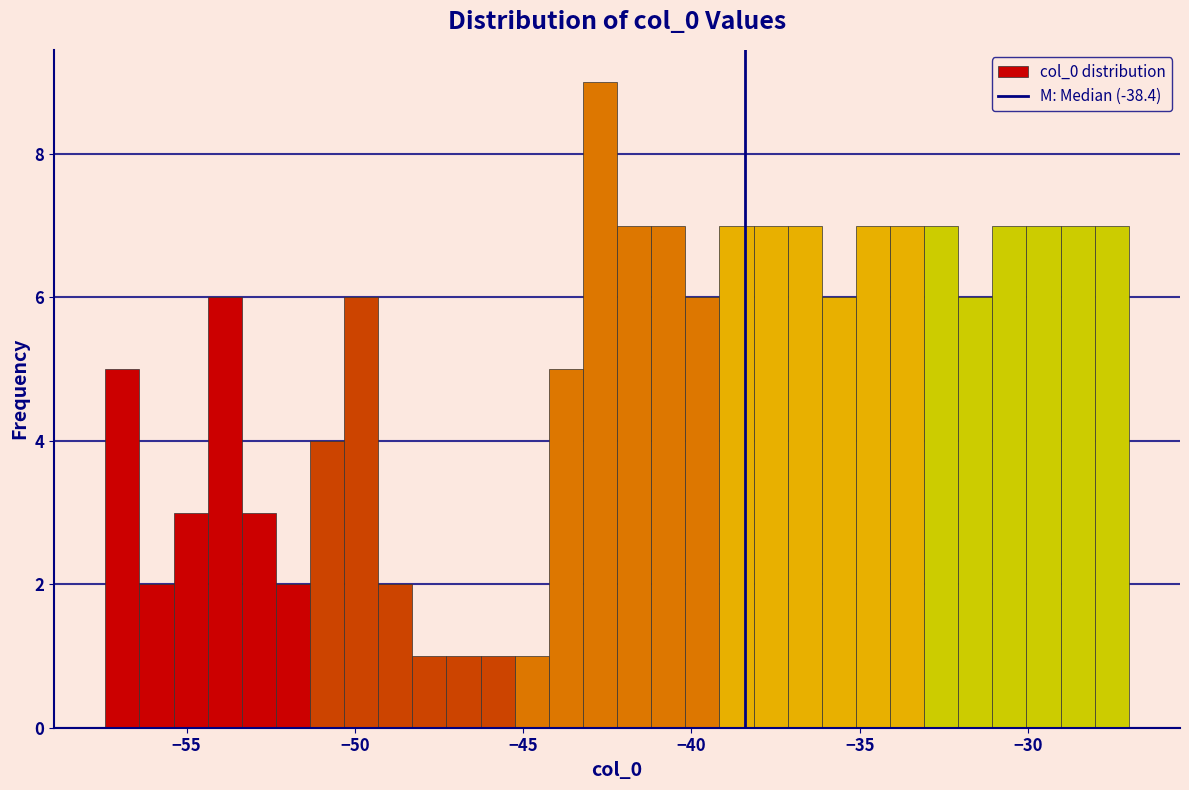

Around what value on the x-axis is the tallest bar? Give the approximate position of its centre, as read against the axis.

-42.5